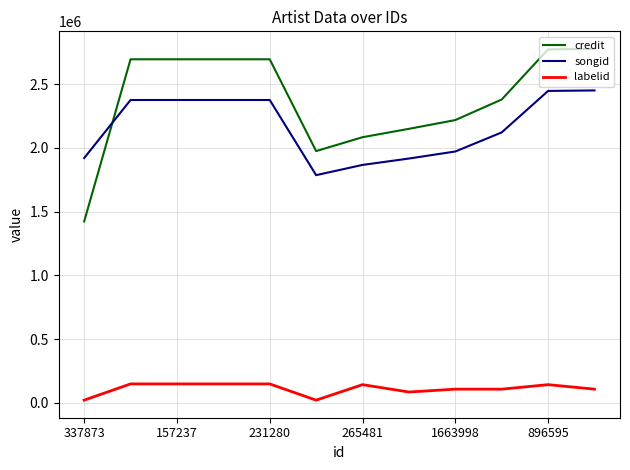

What is the maximum value shown in the chart?

2776593